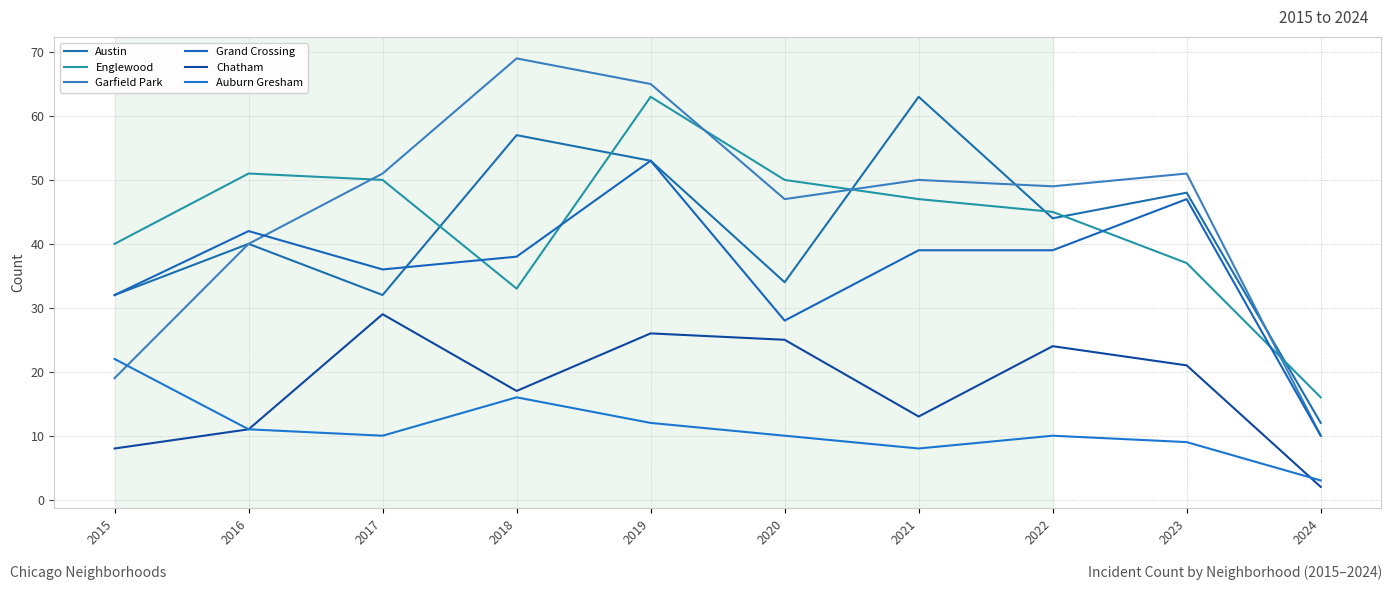

Reading left to right, extract all data points from this chart.

Austin: 32	40	32	57	53	34	63	44	48	12
Englewood: 40	51	50	33	63	50	47	45	37	16
Garfield Park: 19	40	51	69	65	47	50	49	51	10
Grand Crossing: 32	42	36	38	53	28	39	39	47	10
Chatham: 8	11	29	17	26	25	13	24	21	2
Auburn Gresham: 22	11	10	16	12	10	8	10	9	3